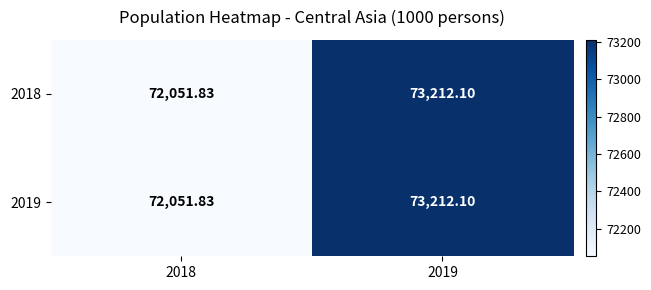

How many series are shown in this chart?

2